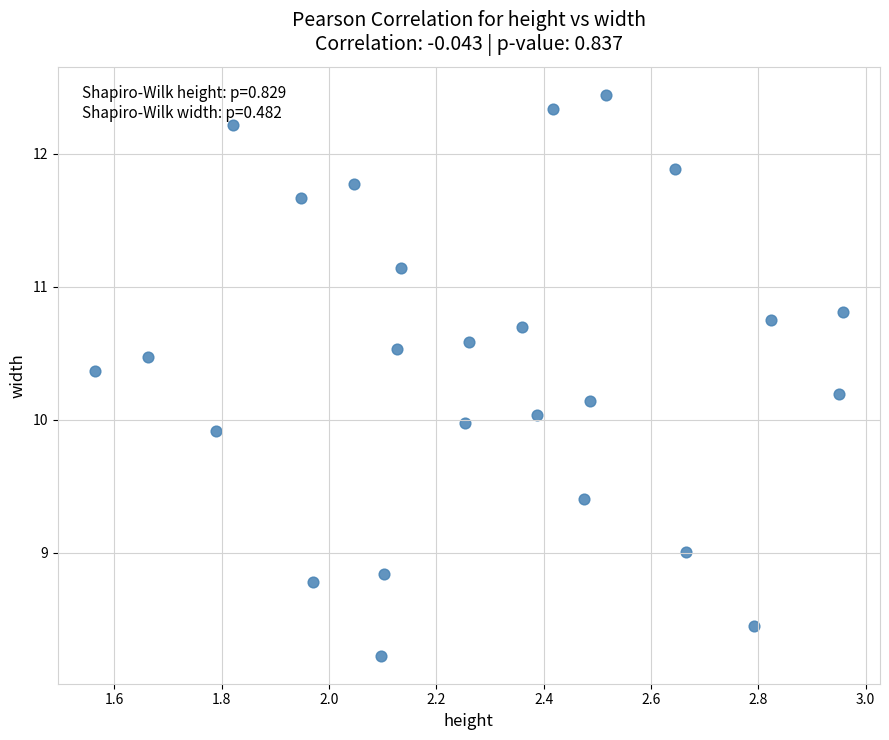

What is the range of X values (max minus min)?

1.4